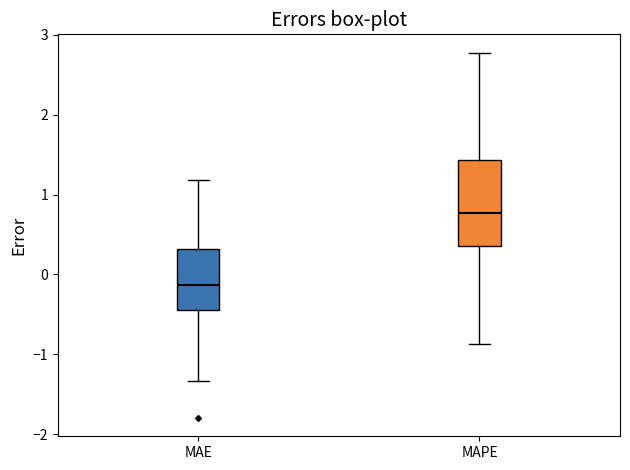

Which box is the tallest, from its lower edge to its upper edge?

MAPE